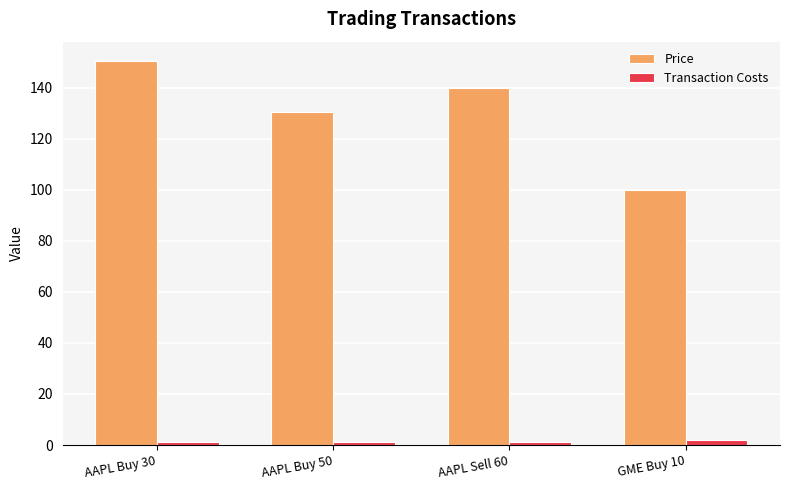

What is the sum of all Transaction Costs values?

5.0